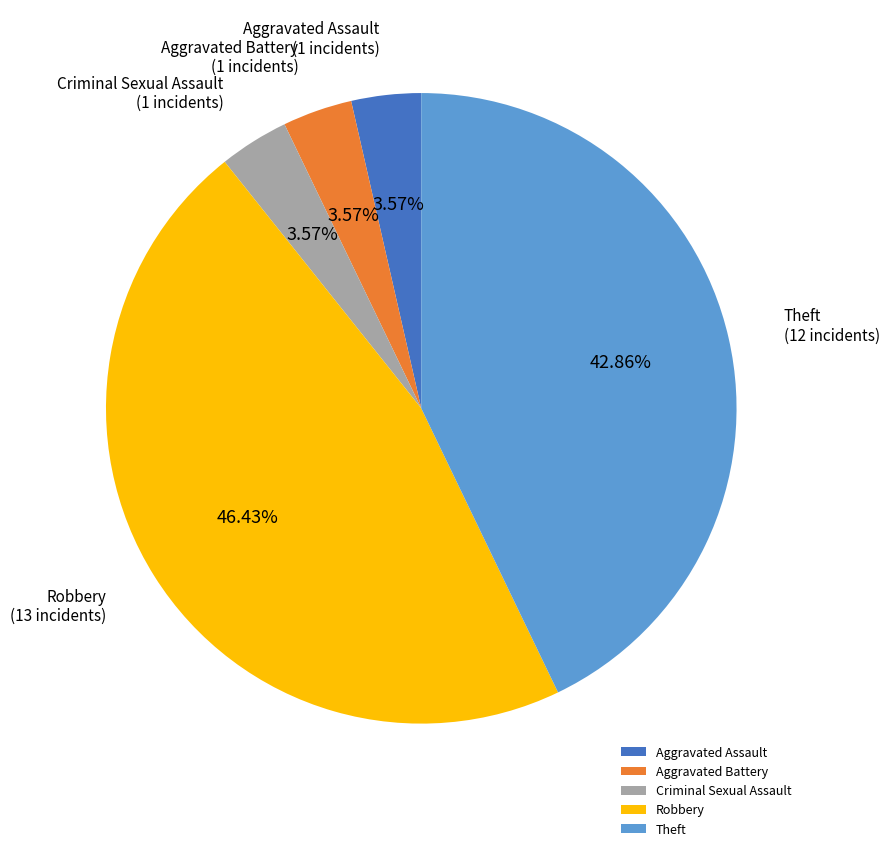

Which has a higher value, Aggravated Assault or Theft?

Theft